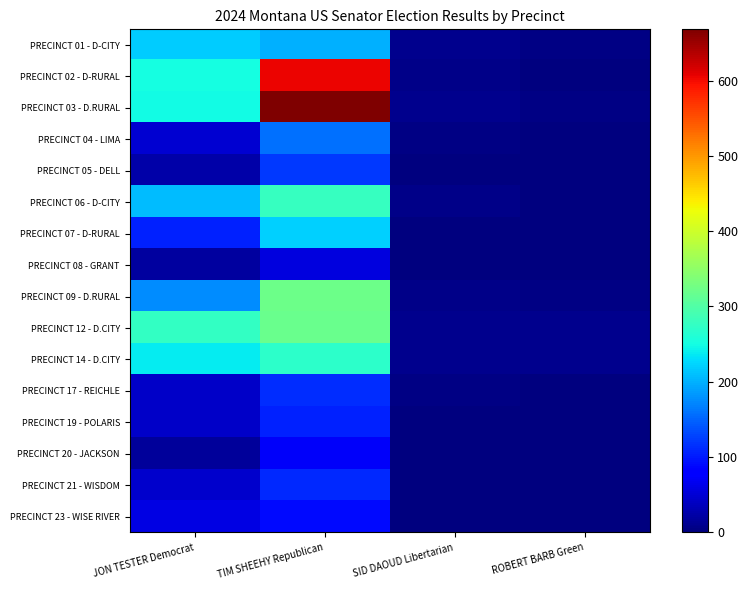

Which series has the largest total across all categories?

PRECINCT 03 - D.RURAL